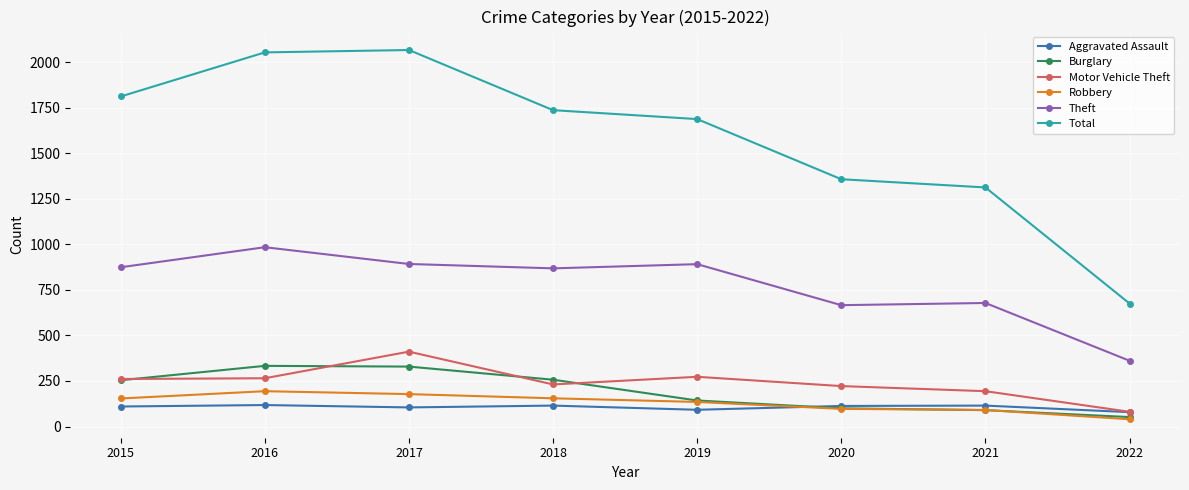

At which label is Total closest to 1370?

2020